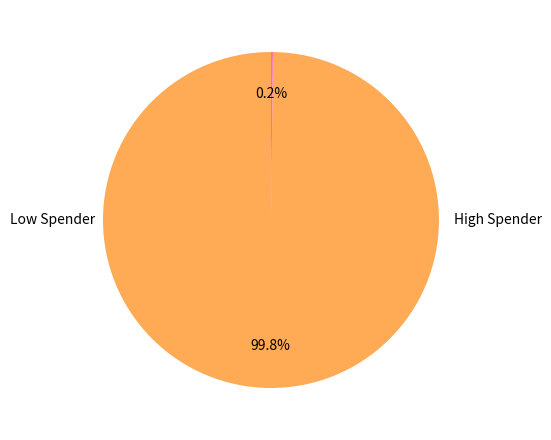

Is there any slice that represents more than half of the pie?

Yes